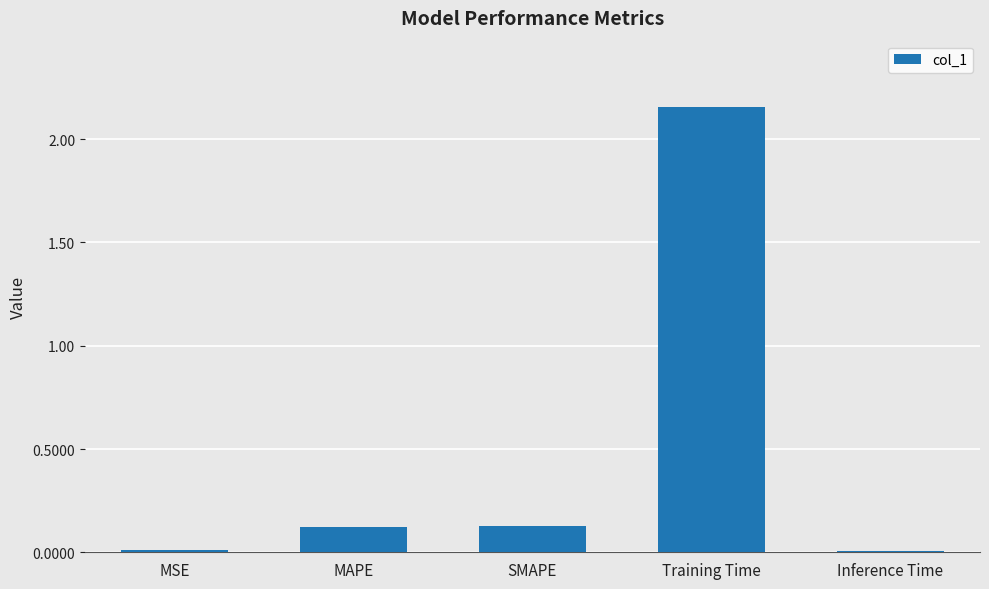

What is the change in value from SMAPE to Inference Time?

-0.1